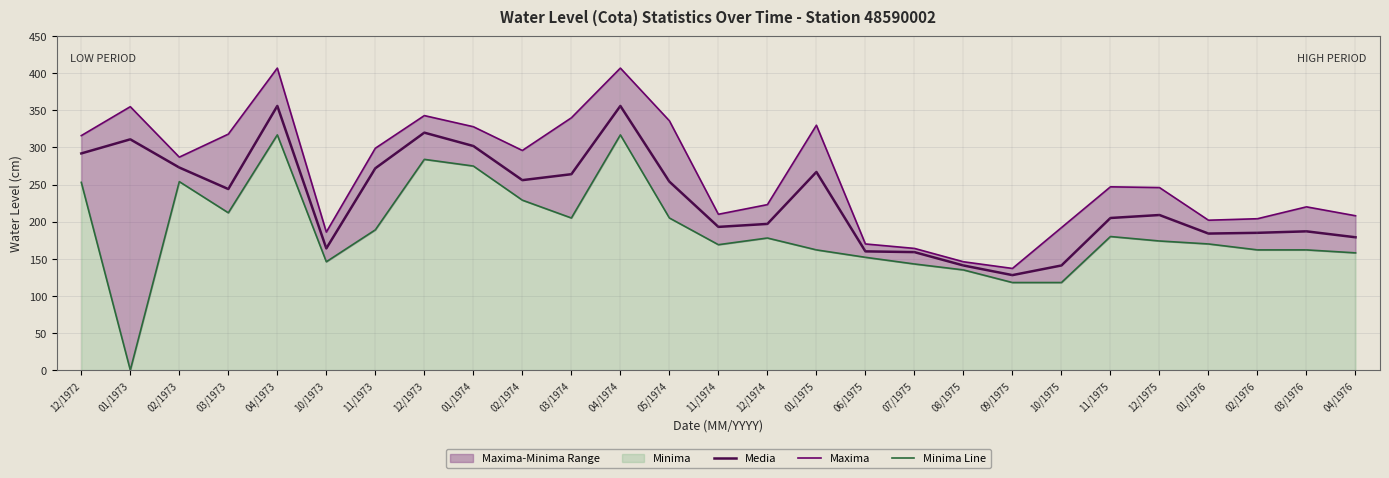

What is the value of the Media point at the 24th from the left?

184